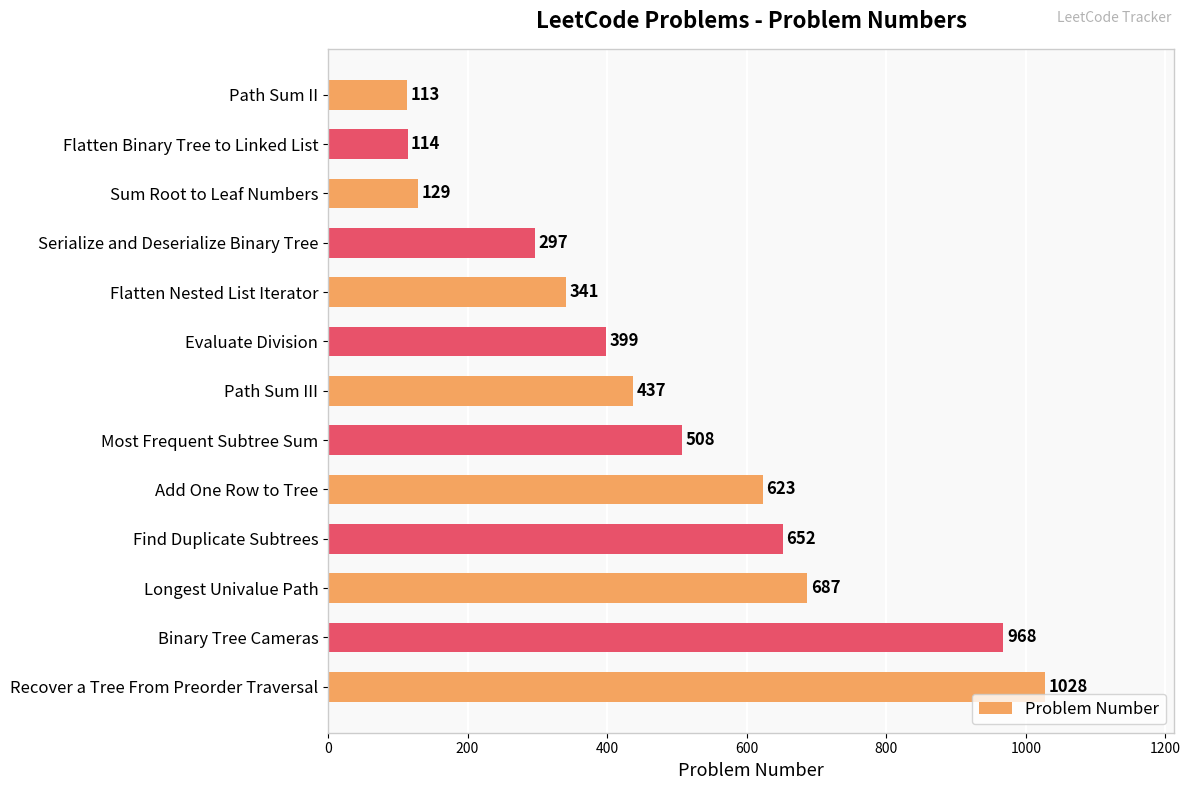

Reading top to bottom, list all the values displayed in this chart.

113	114	129	297	341	399	437	508	623	652	687	968	1028